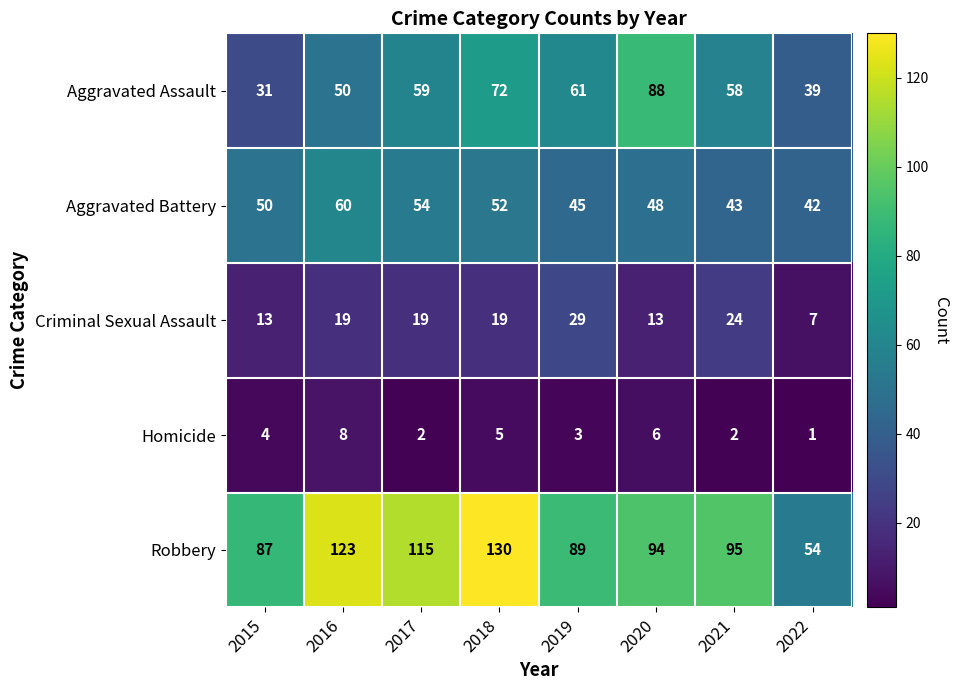

Which series has the largest range (max minus min)?

Robbery